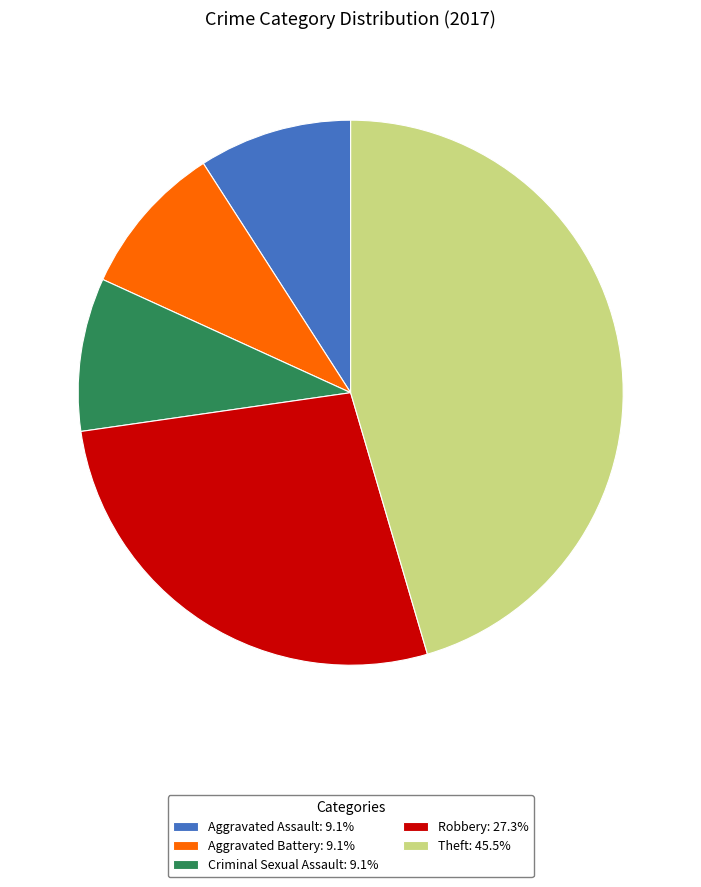

Do Aggravated Assault: 9.1% and Aggravated Battery: 9.1% together represent more than half of the pie?

No